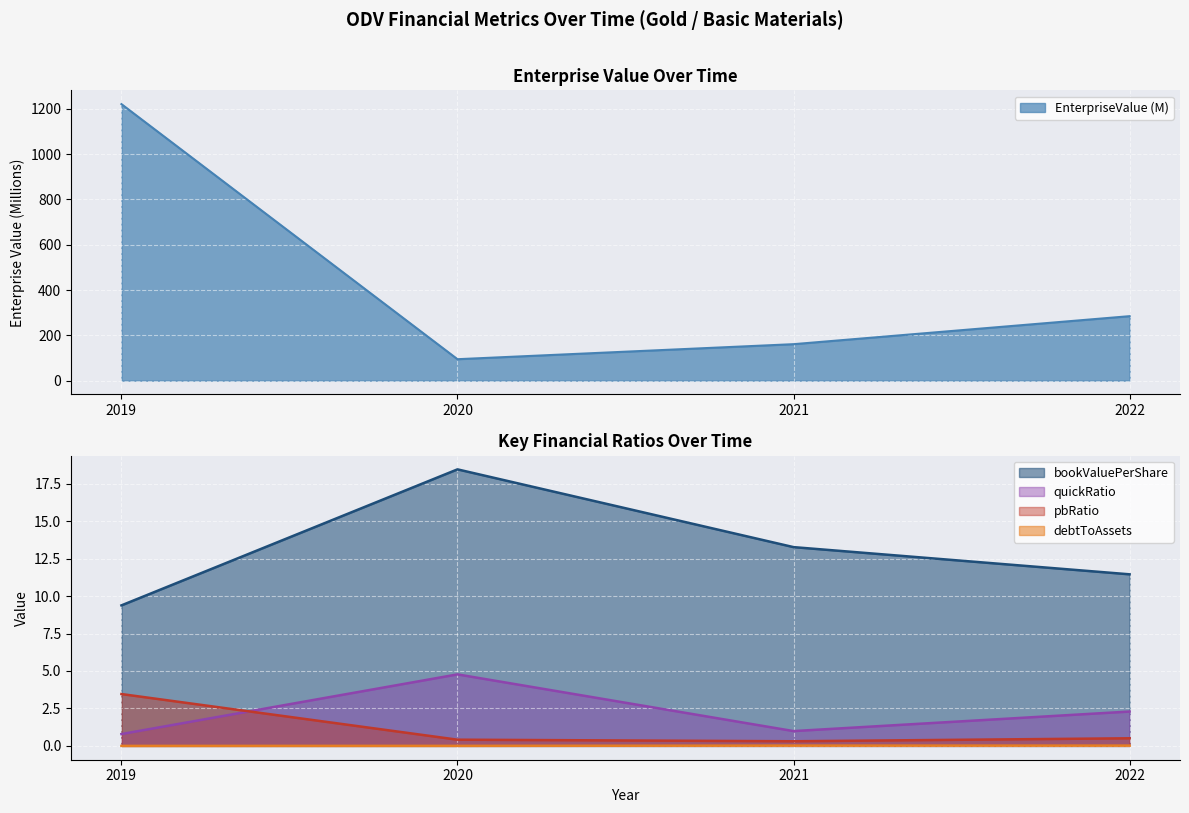

Which category has the lowest value across all series?

2019